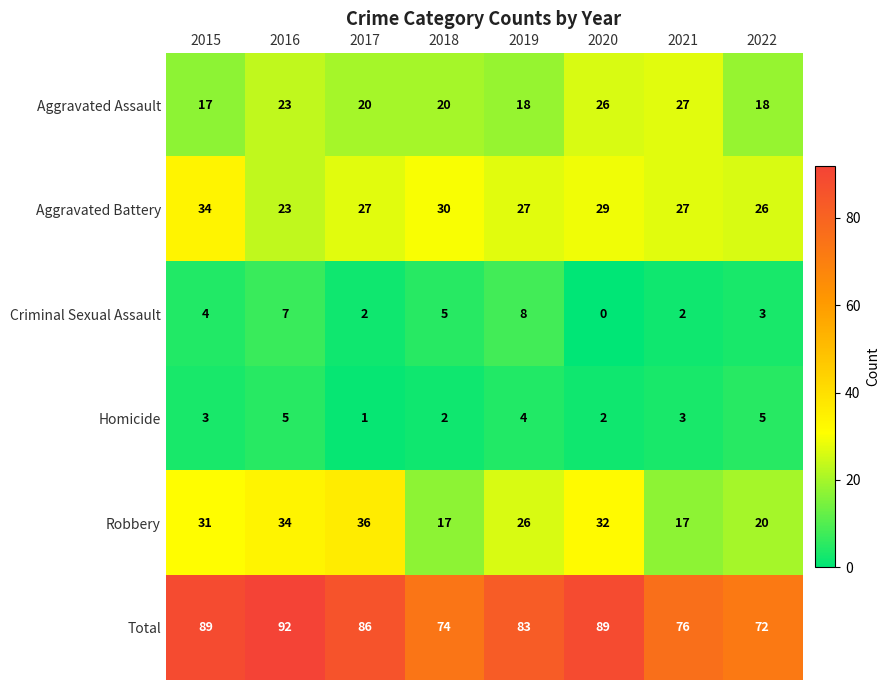

Between 2017 and 2020, which series saw the biggest shift?

Aggravated Assault